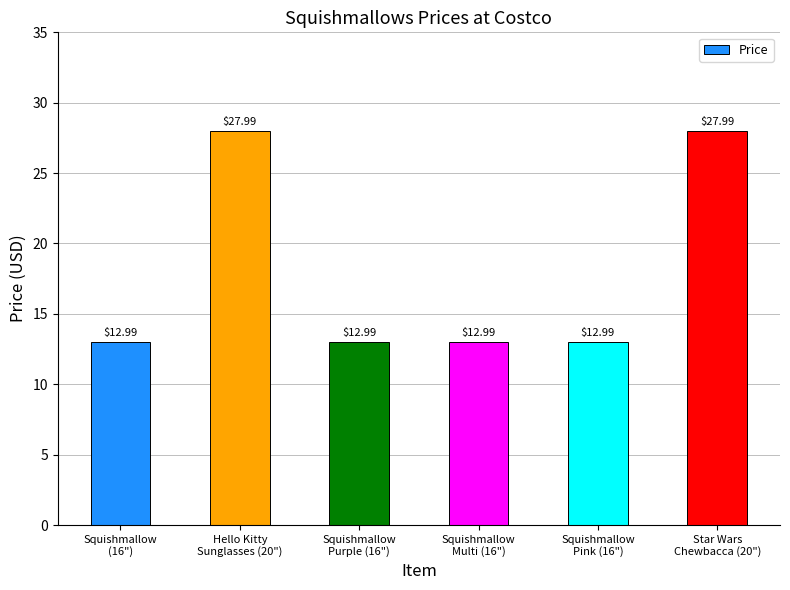

Reading right to left, extract all data points from this chart.

Star Wars
Chewbacca (20")=28.0	Squishmallow
Pink (16")=13.0	Squishmallow
Multi (16")=13.0	Squishmallow
Purple (16")=13.0	Hello Kitty
Sunglasses (20")=28.0	Squishmallow
(16")=13.0